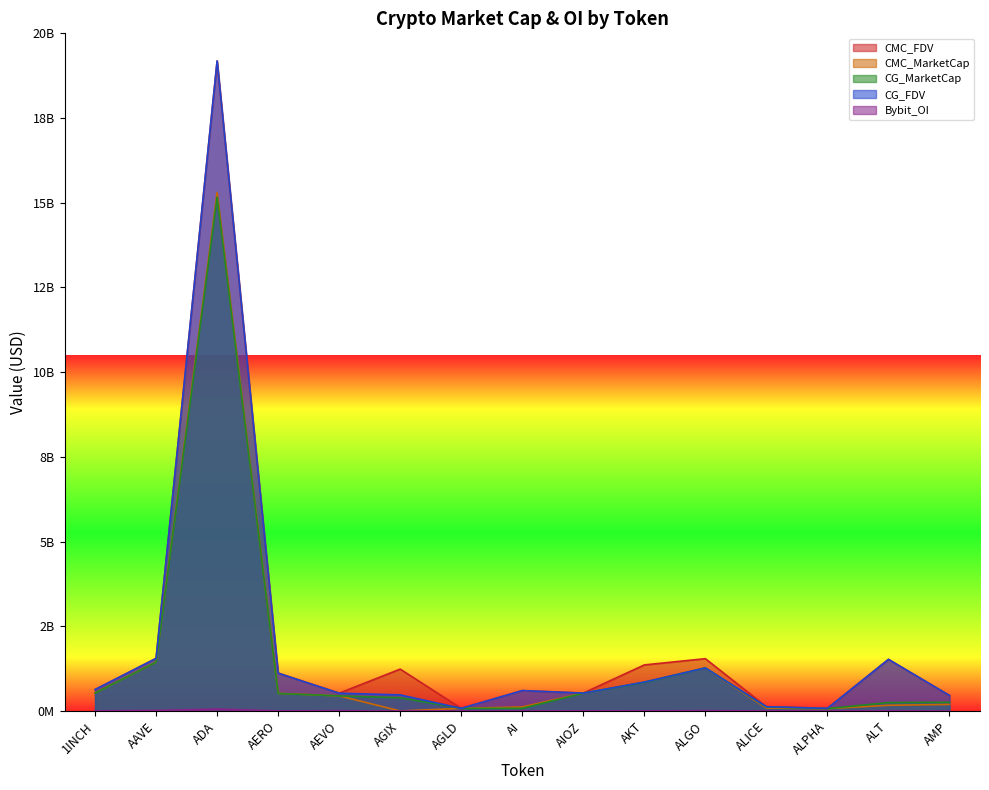

At which category does Bybit_OI reach its first local valley?

AERO